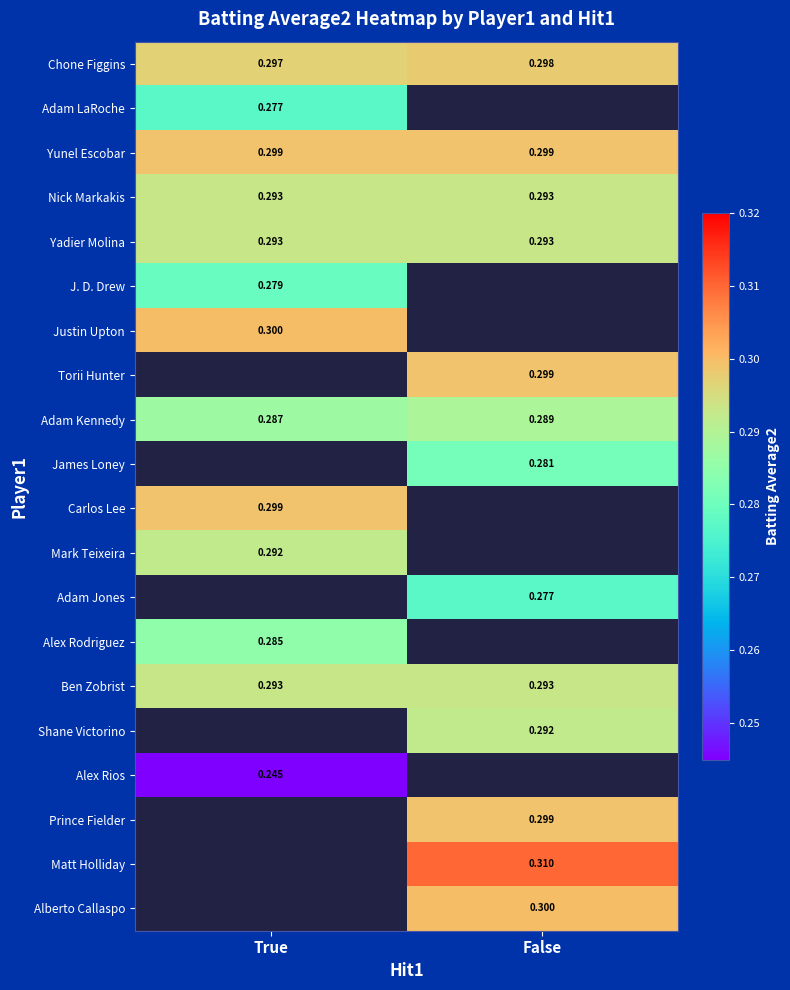

The value of Carlos Lee at True is 0.3. True or false?

True